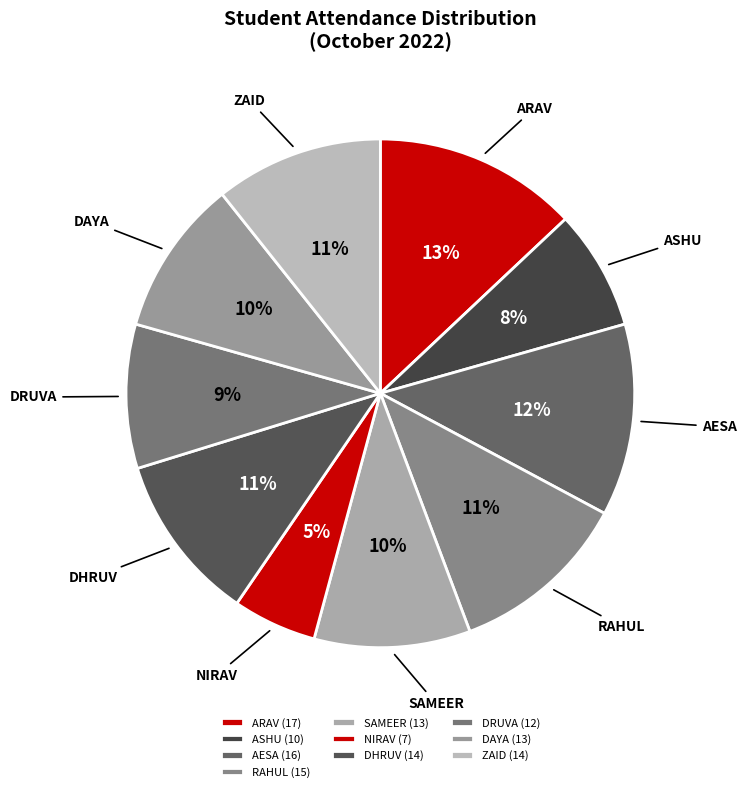

To the nearest percent, what percentage of the pie is SAMEER?

10%